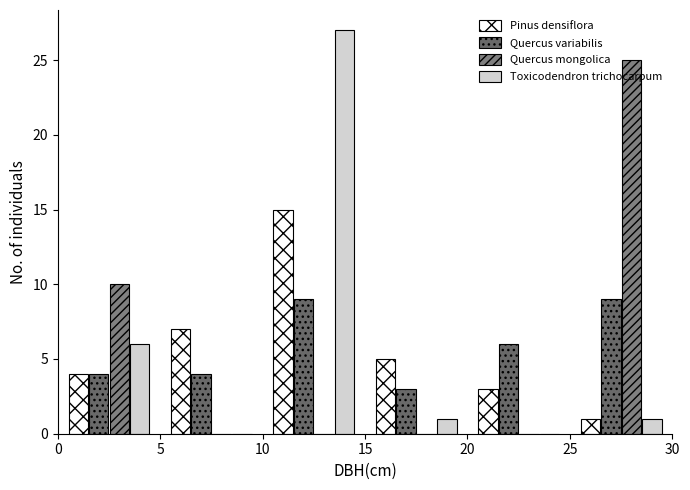

Reading left to right, transcribe this chart: for each range on the x-axis, give the height of each series' bar. The values are not printed on the chart, so give them approximately, as read against the axis.

0 to 5: Pinus densiflora=4	Quercus variabilis=4	Quercus mongolica=10	Toxicodendron trichocarpum=6
5 to 10: Pinus densiflora=7	Quercus variabilis=4	Quercus mongolica=0	Toxicodendron trichocarpum=0
10 to 15: Pinus densiflora=15	Quercus variabilis=9	Quercus mongolica=0	Toxicodendron trichocarpum=27
15 to 20: Pinus densiflora=5	Quercus variabilis=3	Quercus mongolica=0	Toxicodendron trichocarpum=1
20 to 25: Pinus densiflora=3	Quercus variabilis=6	Quercus mongolica=0	Toxicodendron trichocarpum=0
25 to 30: Pinus densiflora=1	Quercus variabilis=9	Quercus mongolica=25	Toxicodendron trichocarpum=1